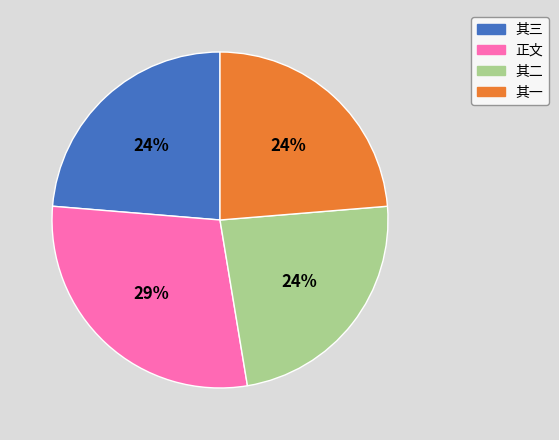

Which has a higher value, 其二 or 正文?

正文